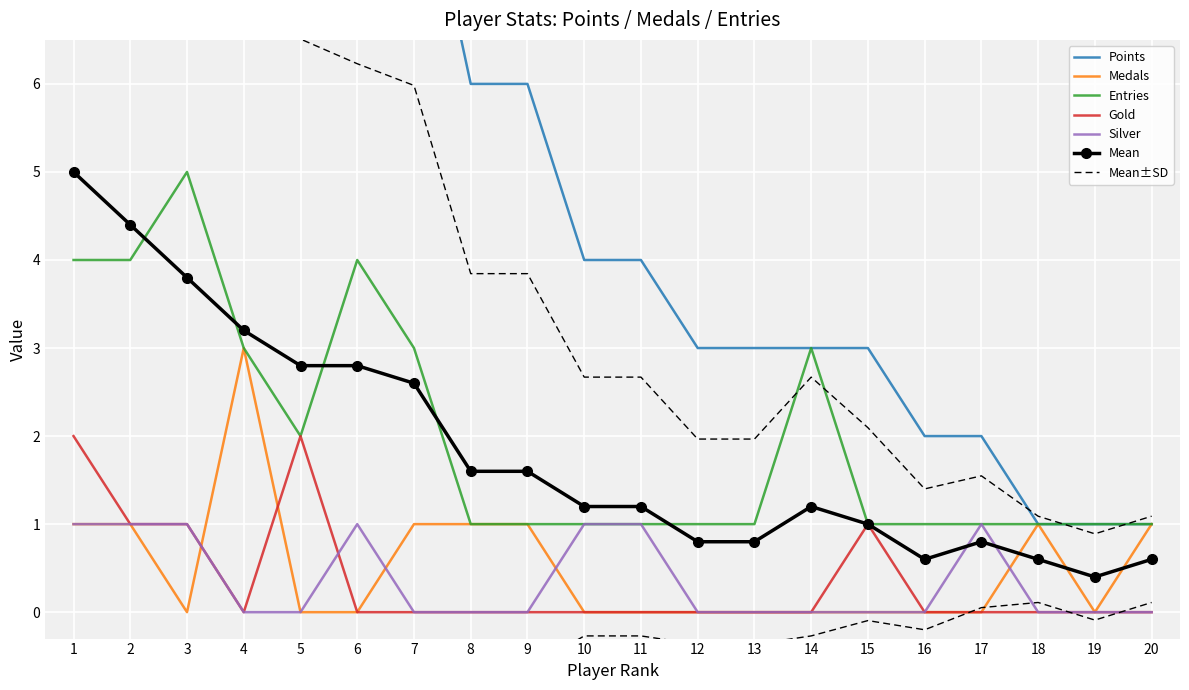

The value of Silver at 18 is -0.5. True or false?

False